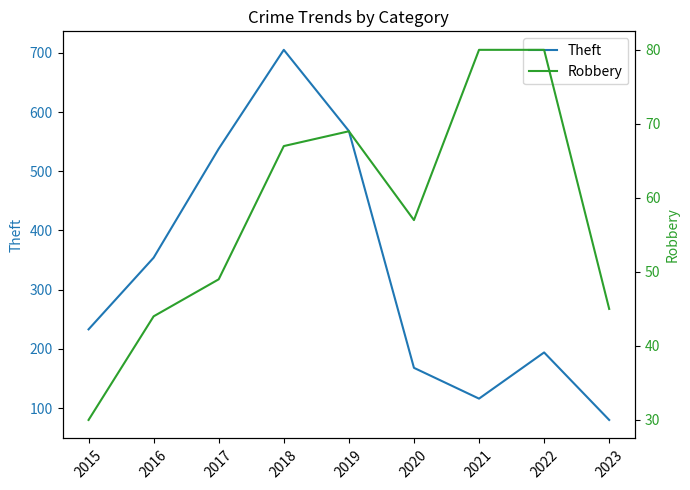

What is the sum of all Theft values?

2956